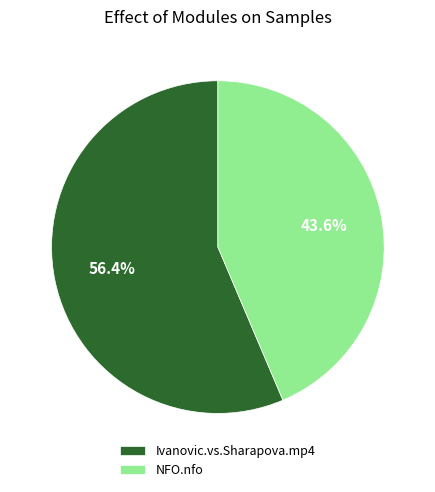

To the nearest percent, what is the average slice percentage?

50%